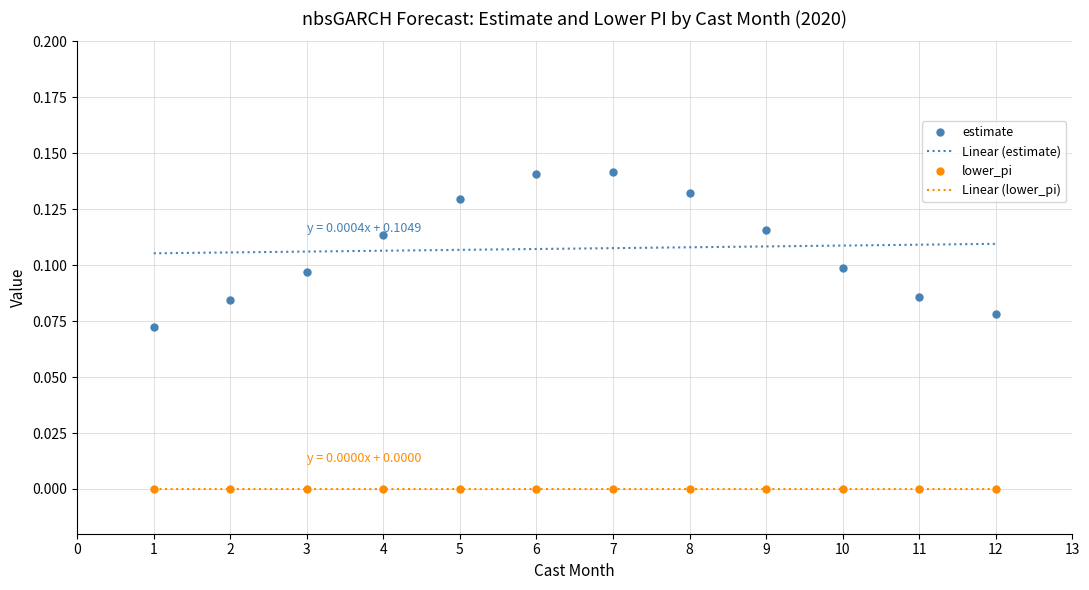

What is the value of the 1st point from the left?

0.1